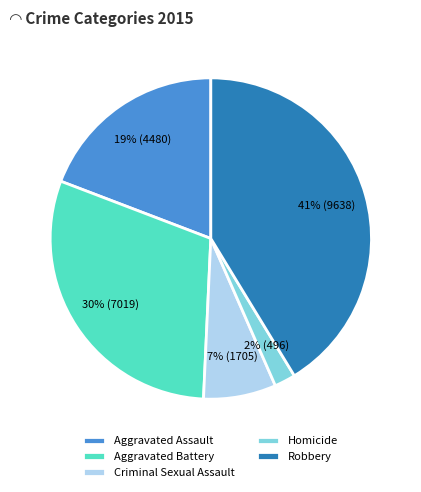

To the nearest percent, what percentage of the pie is Aggravated Assault?

19%